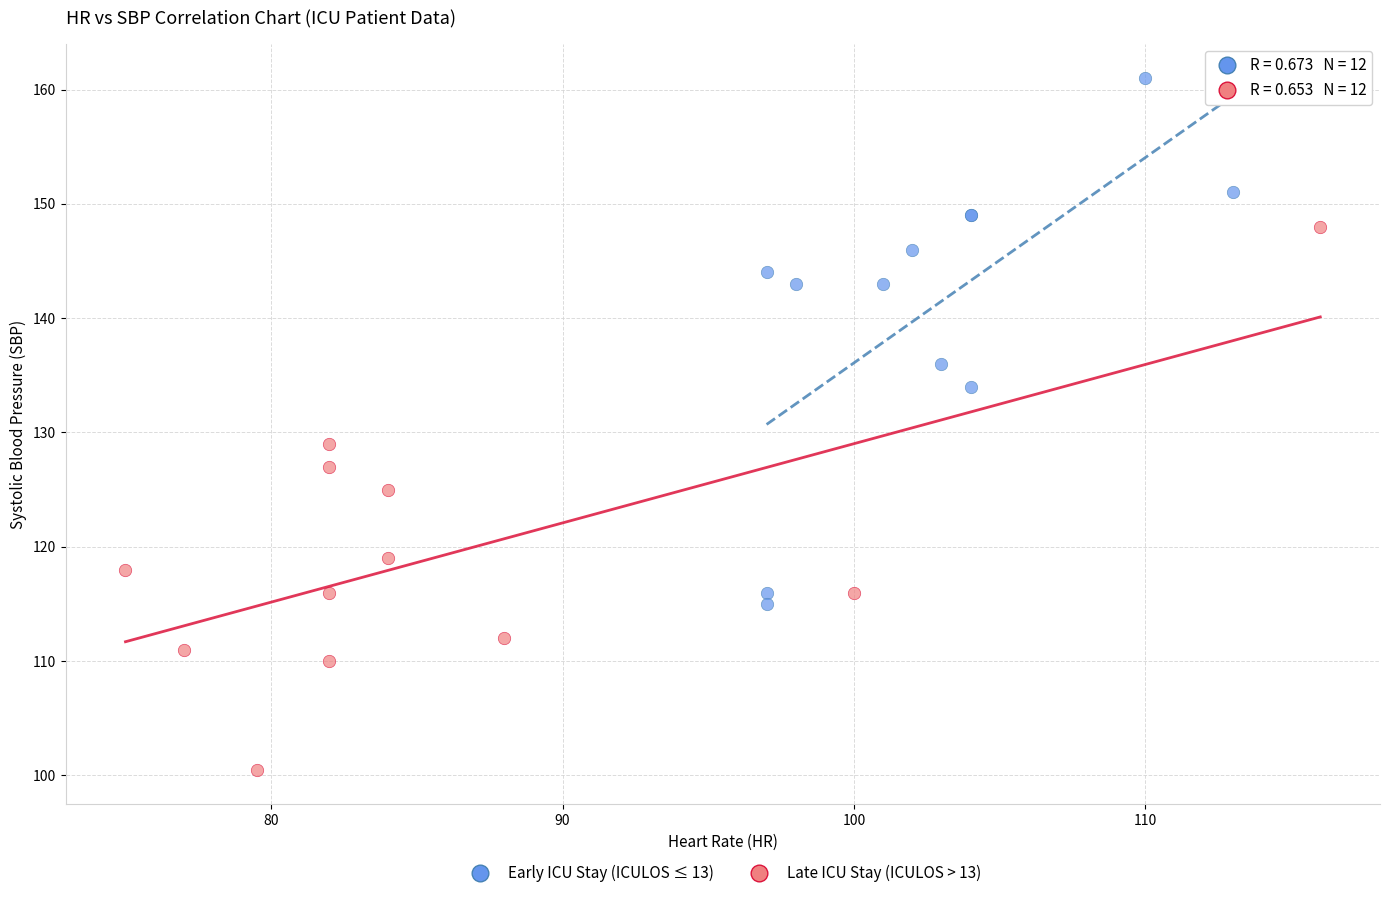

Which series contains the lowest Y value?

Late ICU Stay (ICULOS > 13)